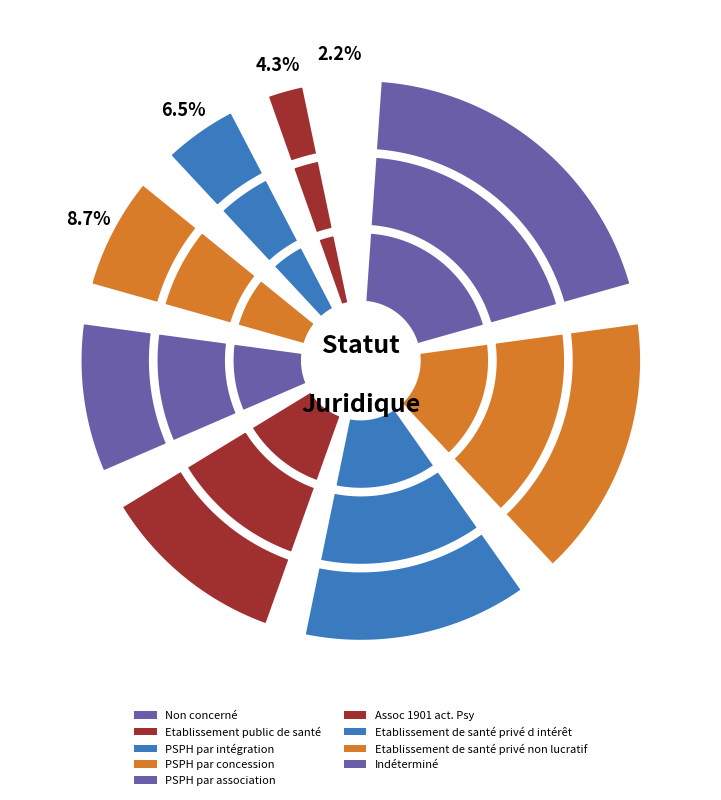

To the nearest percent, what is the combined percentage of PSPH par association and Indéterminé?

35%